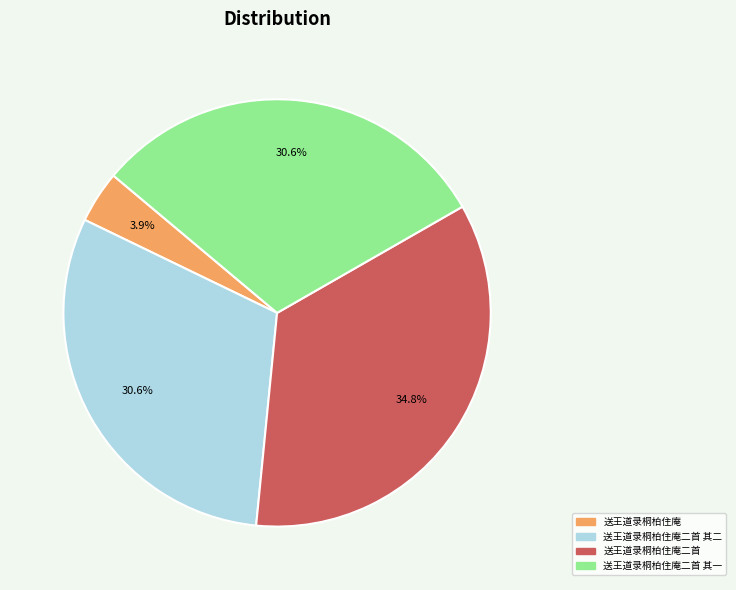

Is it true that 送王道录桐柏住庵二首 其二 is 31% of the pie?

True